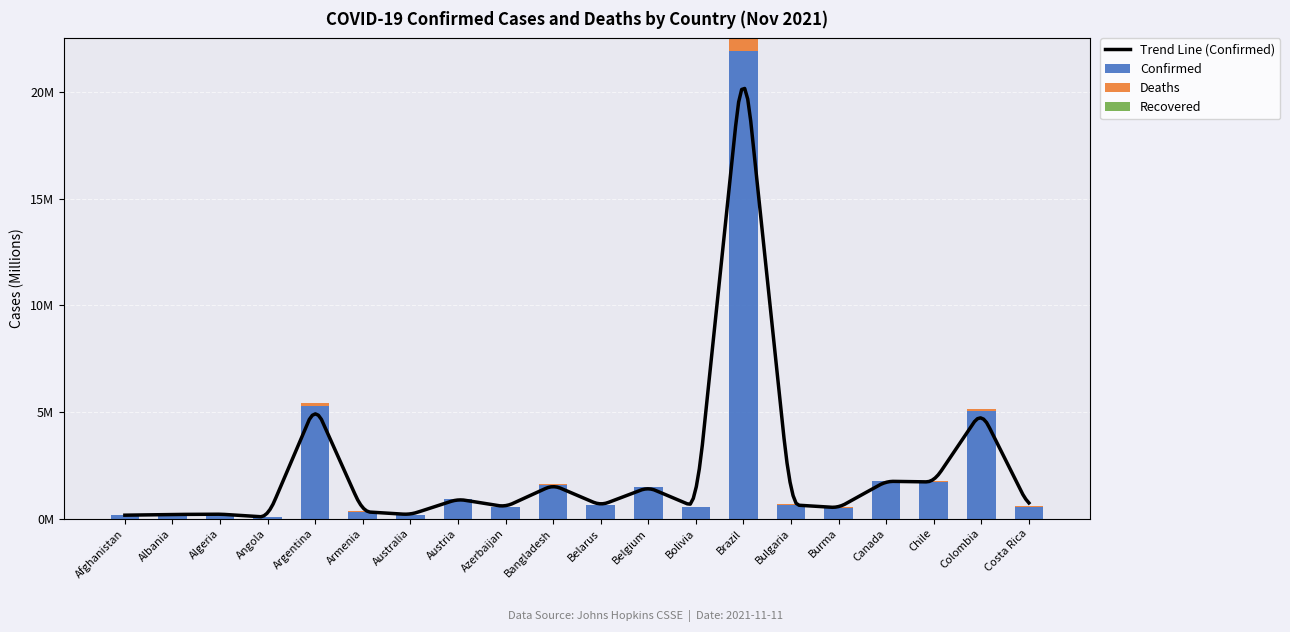

Does the chart contain any negative values?

No